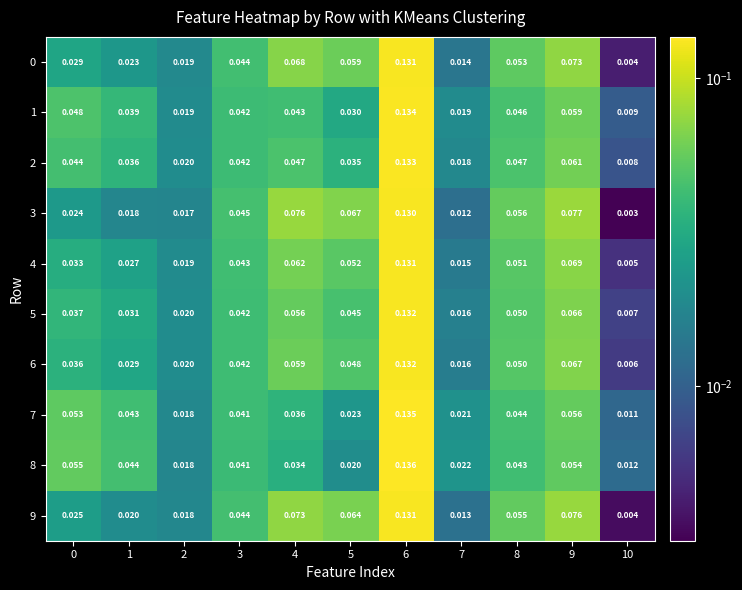

Is the value of 6 at 0 greater than the value of 5 at 10?

Yes